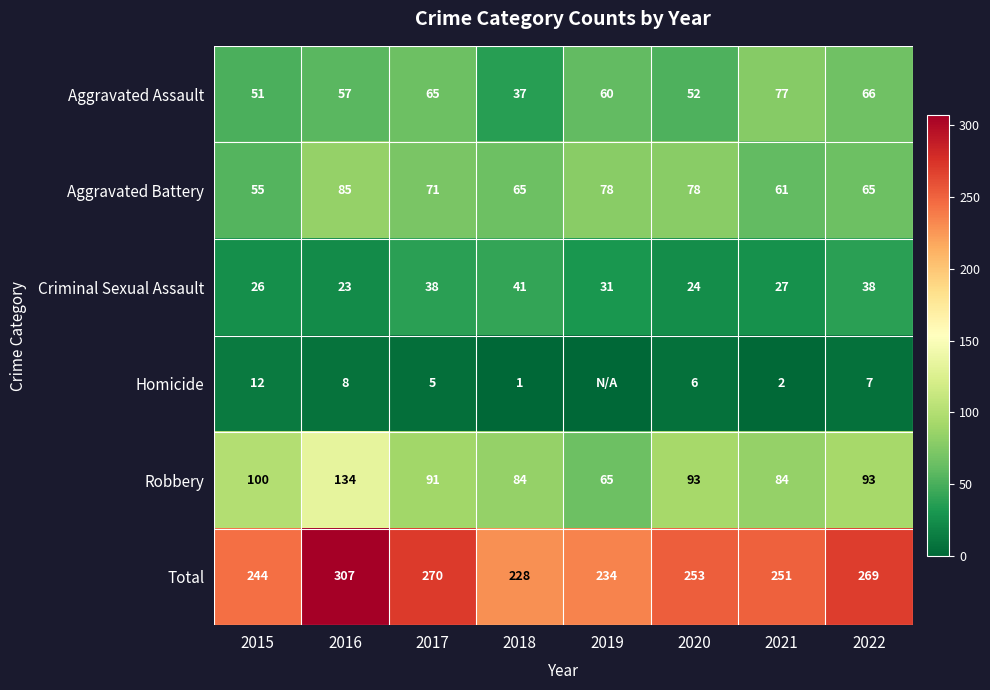

What is the difference between the maximum and minimum values in the Aggravated Assault series?

40